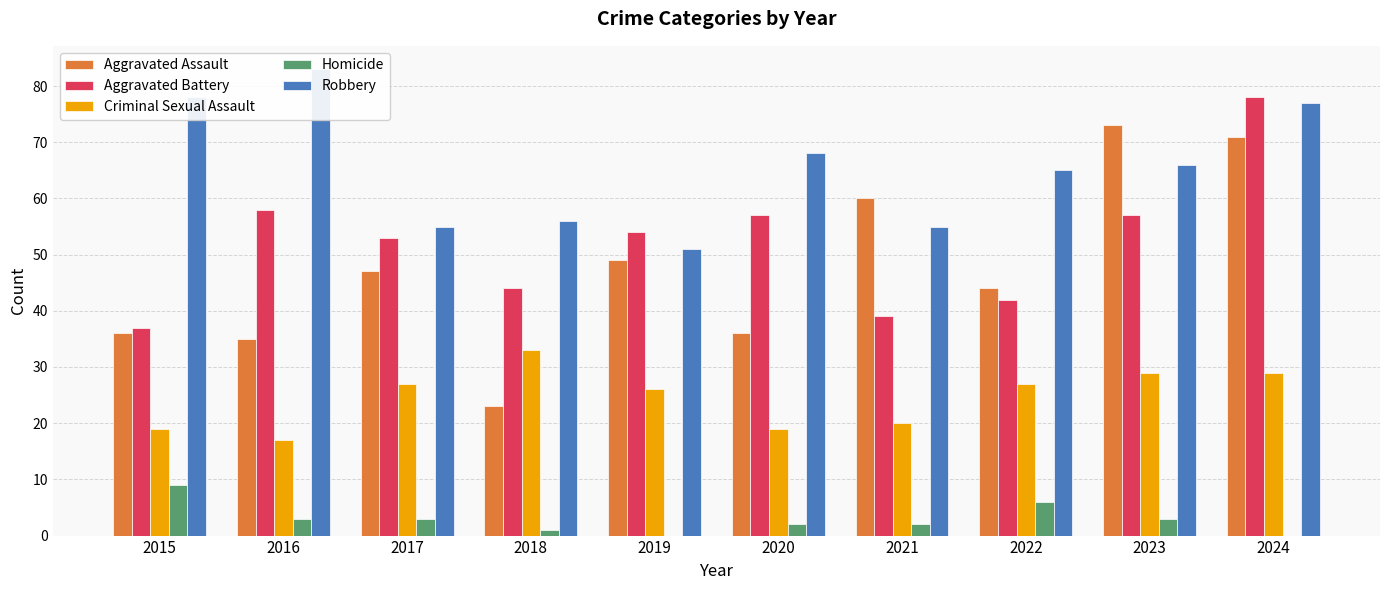

What is the sum of all Aggravated Battery values?

519